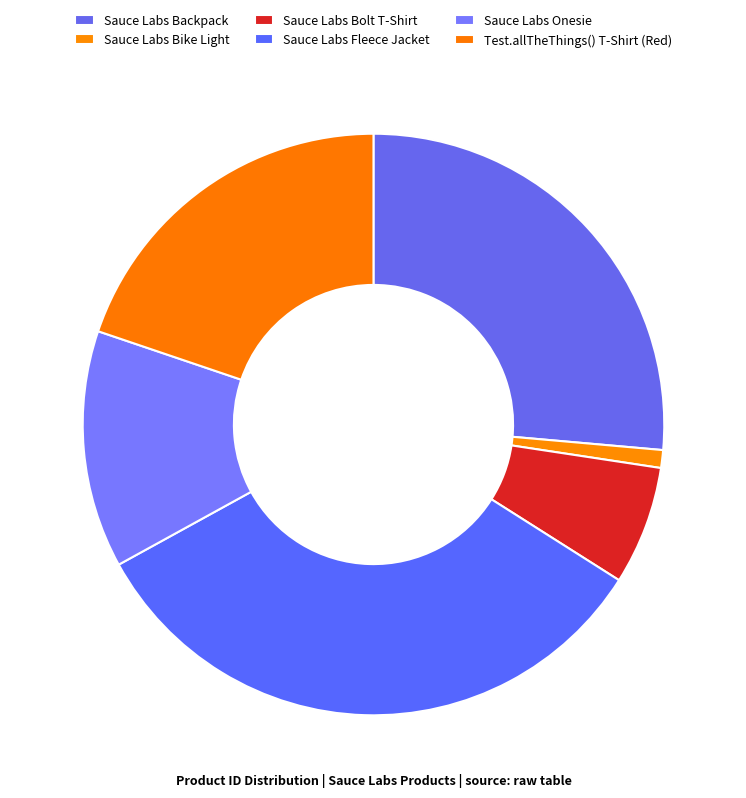

To the nearest percent, what is the difference between the largest and smallest slice percentages?

33%